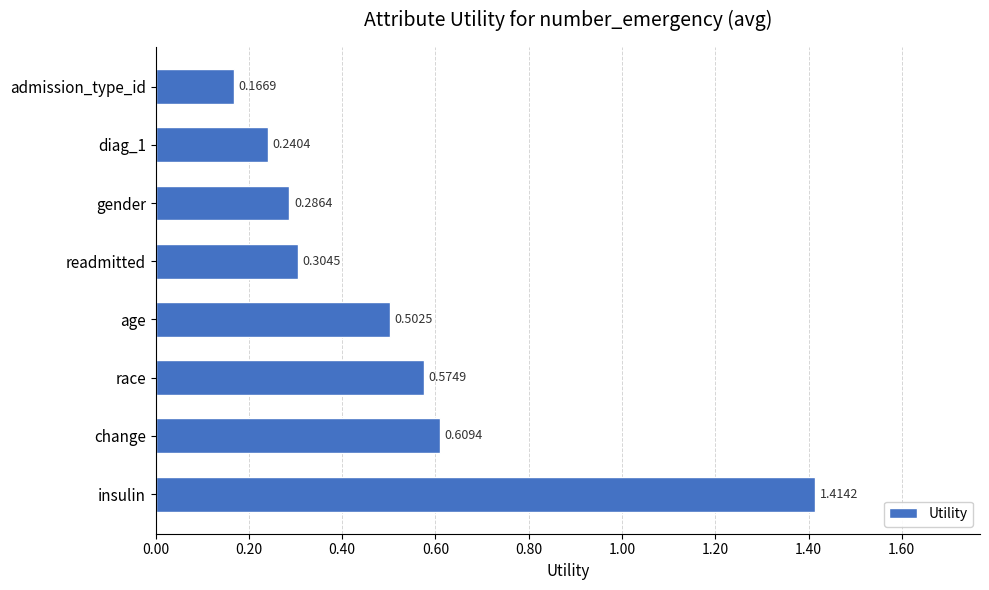

List the labels in order of value, largest first.

insulin, change, race, age, readmitted, gender, diag_1, admission_type_id